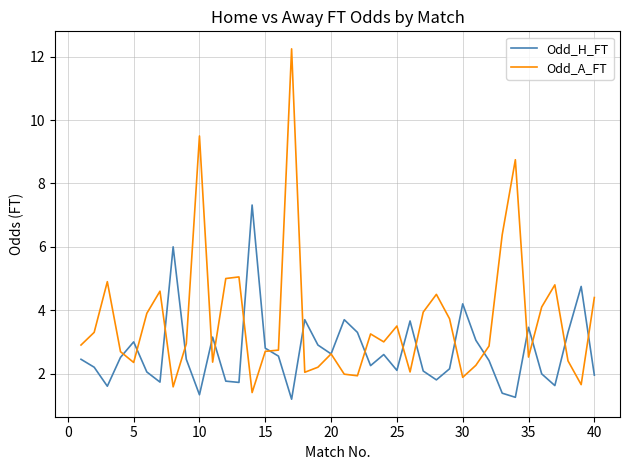

Which series has the largest total across all categories?

Odd_A_FT